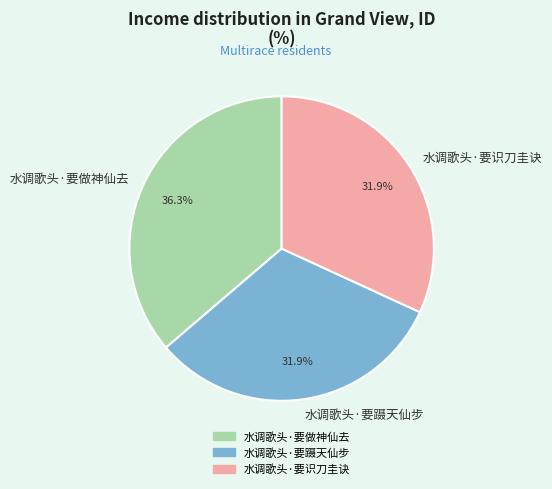

To the nearest percent, what percentage of the pie is 水调歌头·要识刀圭诀?

32%